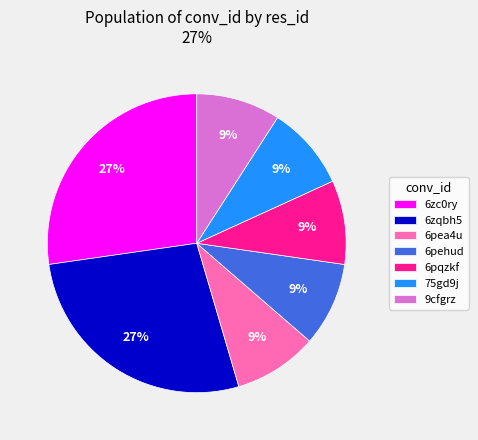

True or false: 6zqbh5 accounts for 18% of the total.

False